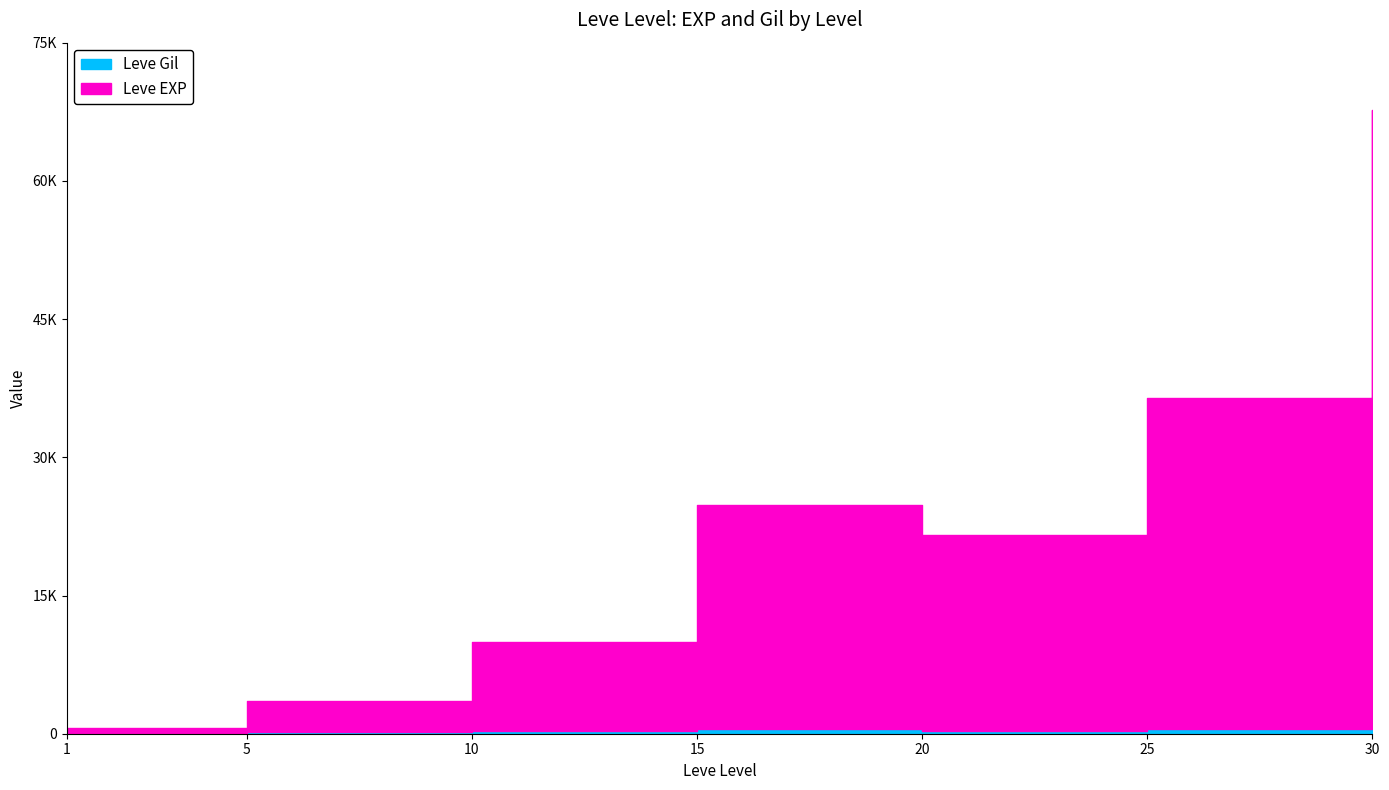

Where is the first local minimum for Leve Gil?

20